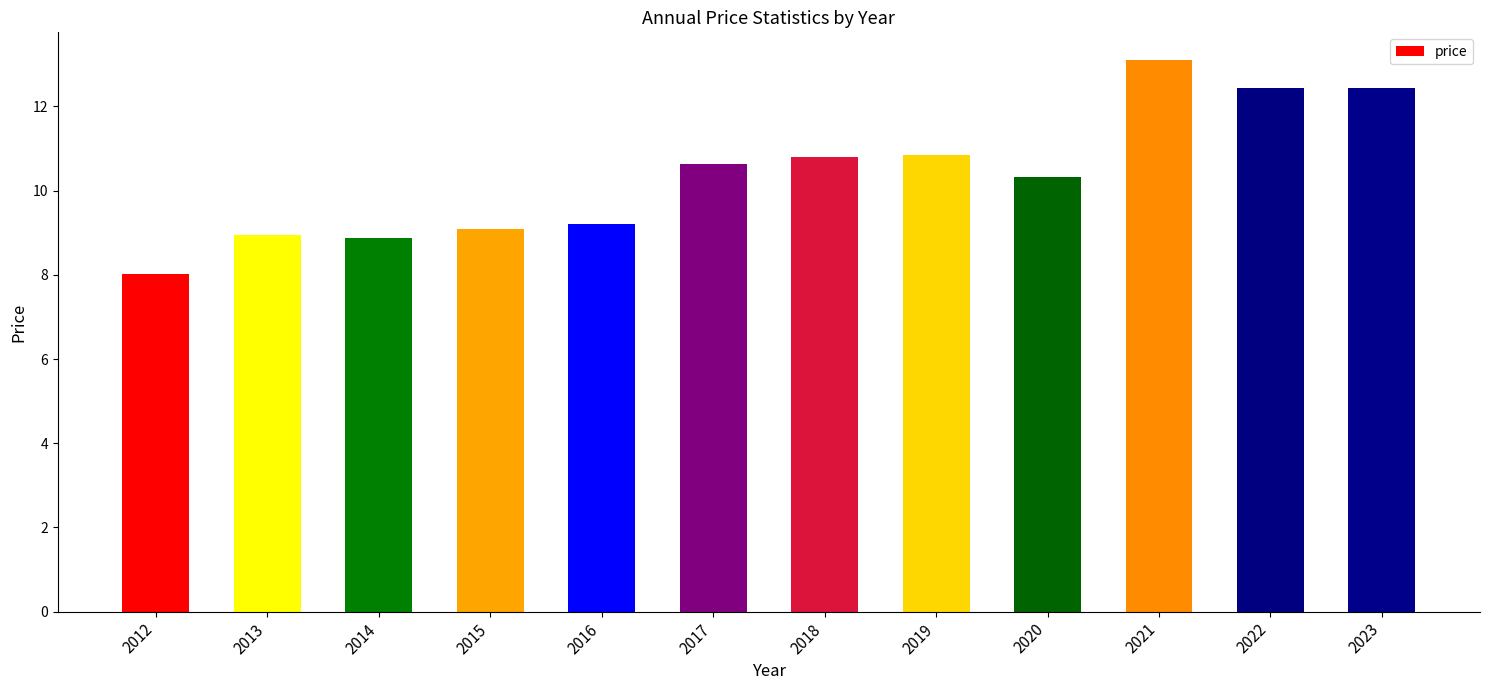

How many distinct data groups are displayed?

1